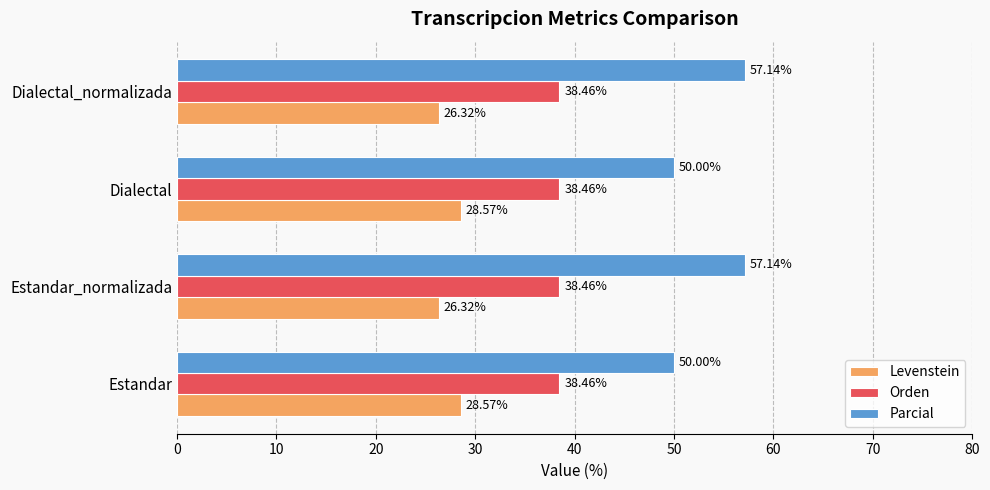

Rank the series by their average value, from lowest to highest.

Levenstein, Orden, Parcial